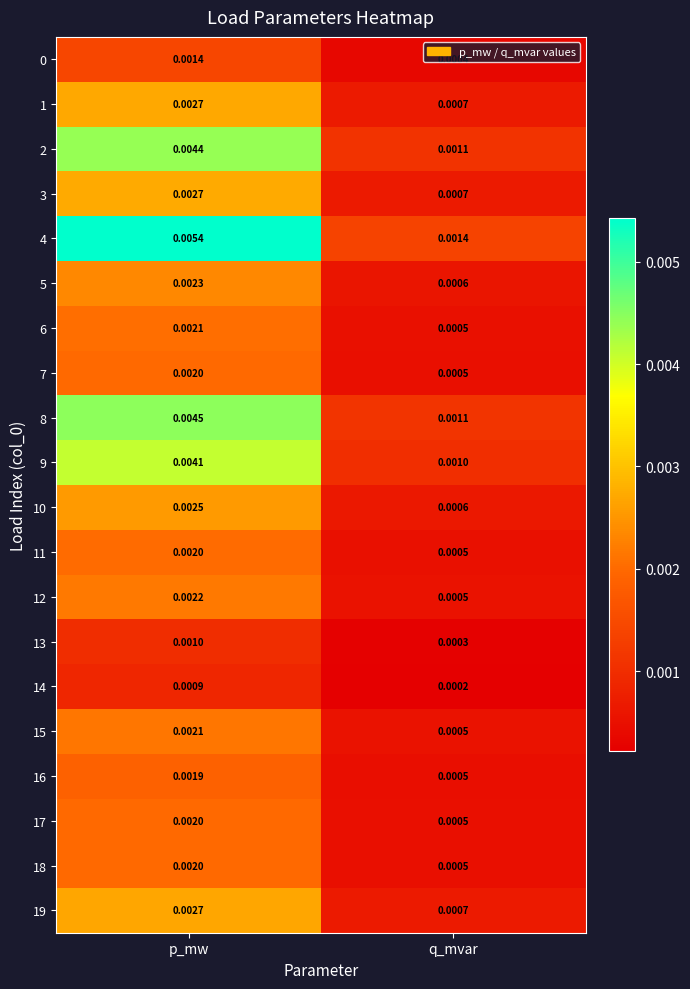

Where is 16 nearest to the value 0?

q_mvar